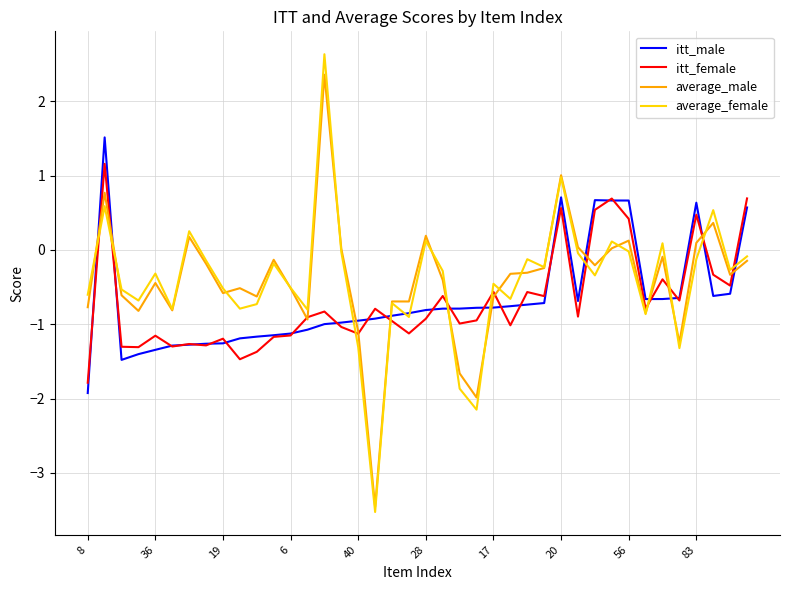

What is the greatest value displayed?

2.6